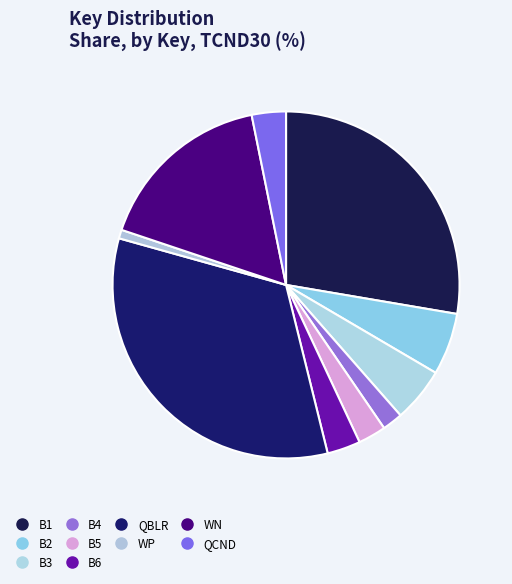

To the nearest percent, what is the difference between the largest and smallest slice percentages?

32%